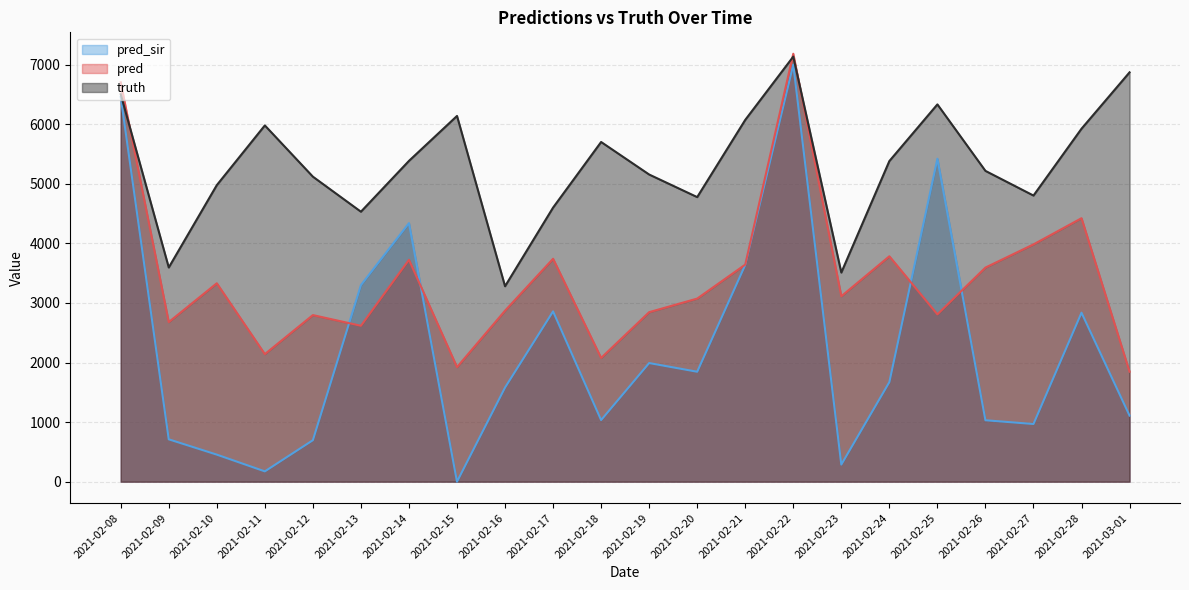

What is the label of the 30th point from the right?

2021-02-12